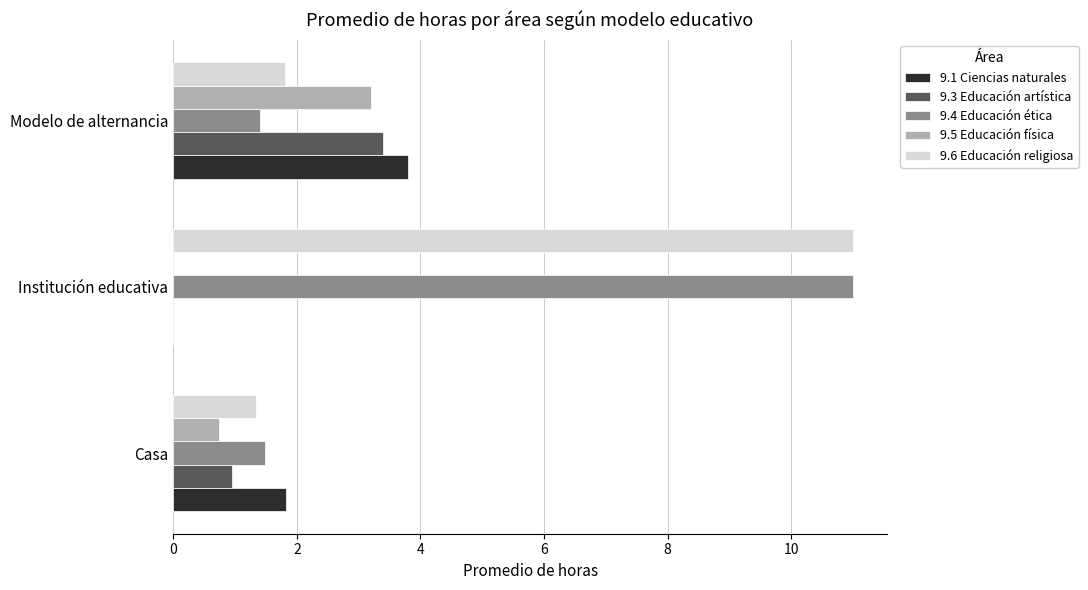

True or false: 9.3 Educación artística has a value of 3.4 at Modelo de alternancia.

True